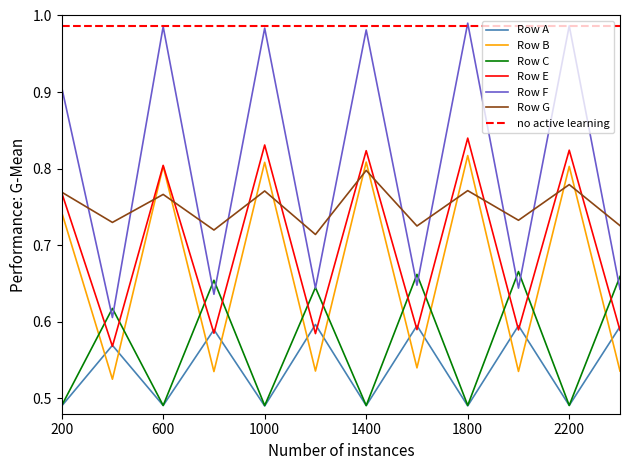

How many interior local peaks does the Row B series have?

5